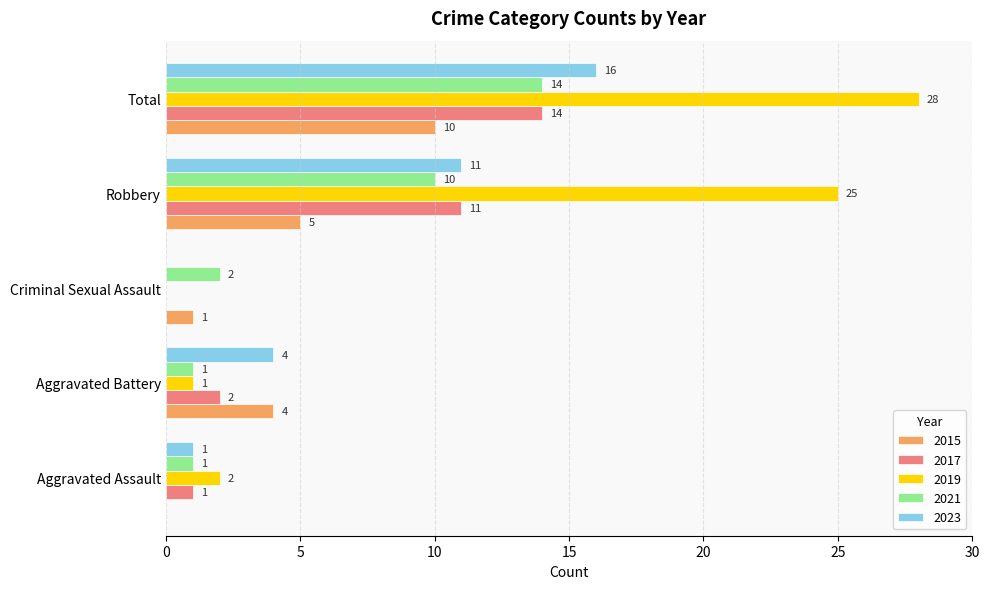

Which category has the highest value in the 2017 series?

Total